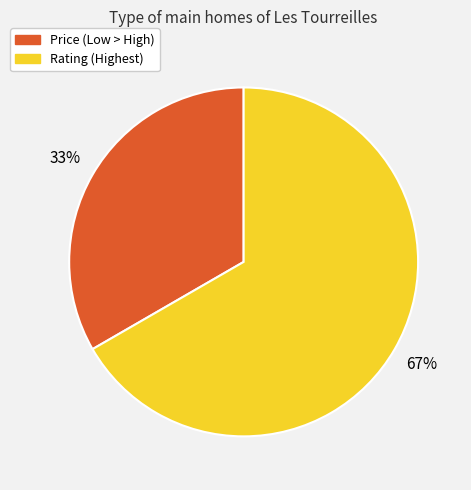

Rank the categories by value from highest to lowest.

Rating (Highest), Price (Low > High)